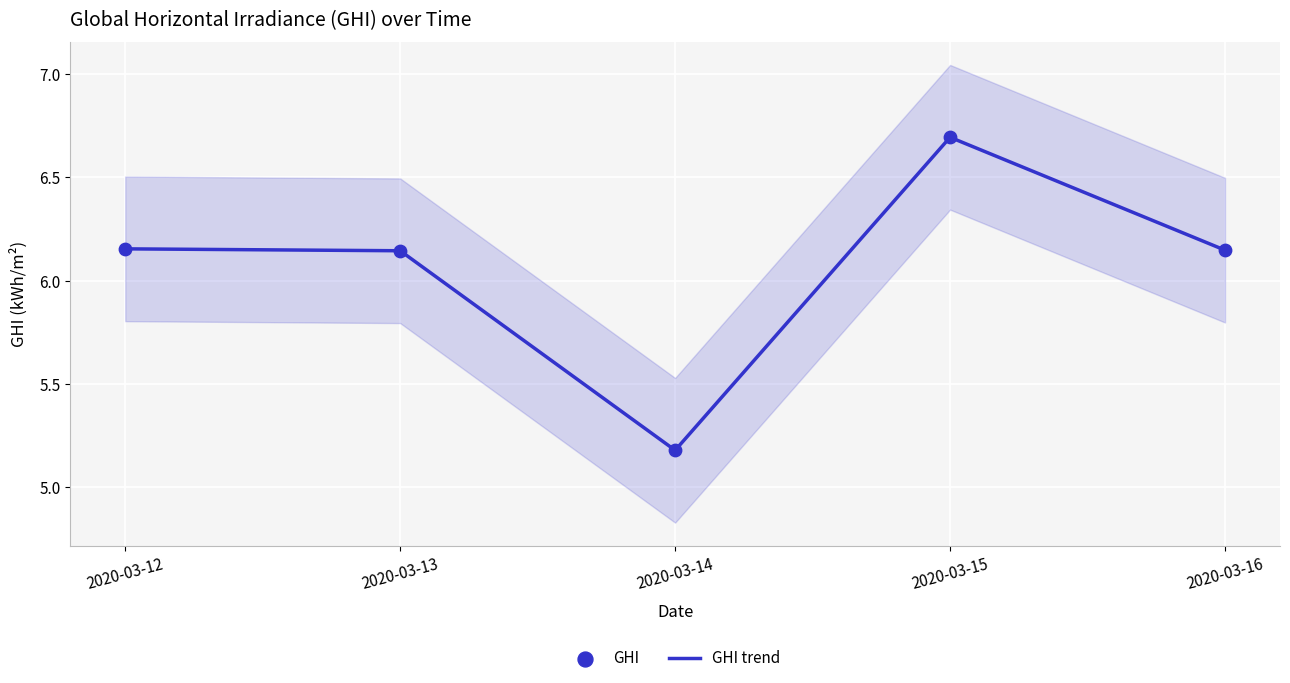

Which series has the widest spread of Y values?

GHI trend